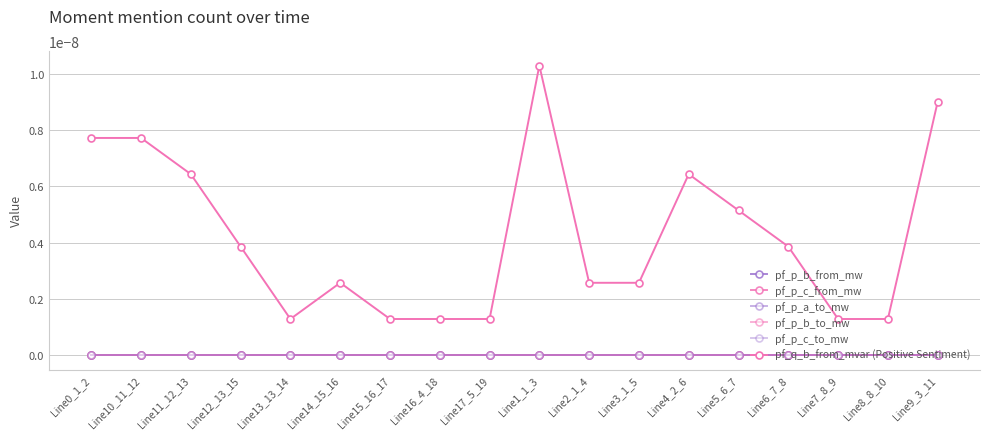

At which category does the chart reach its peak across all series?

Line1_1_3